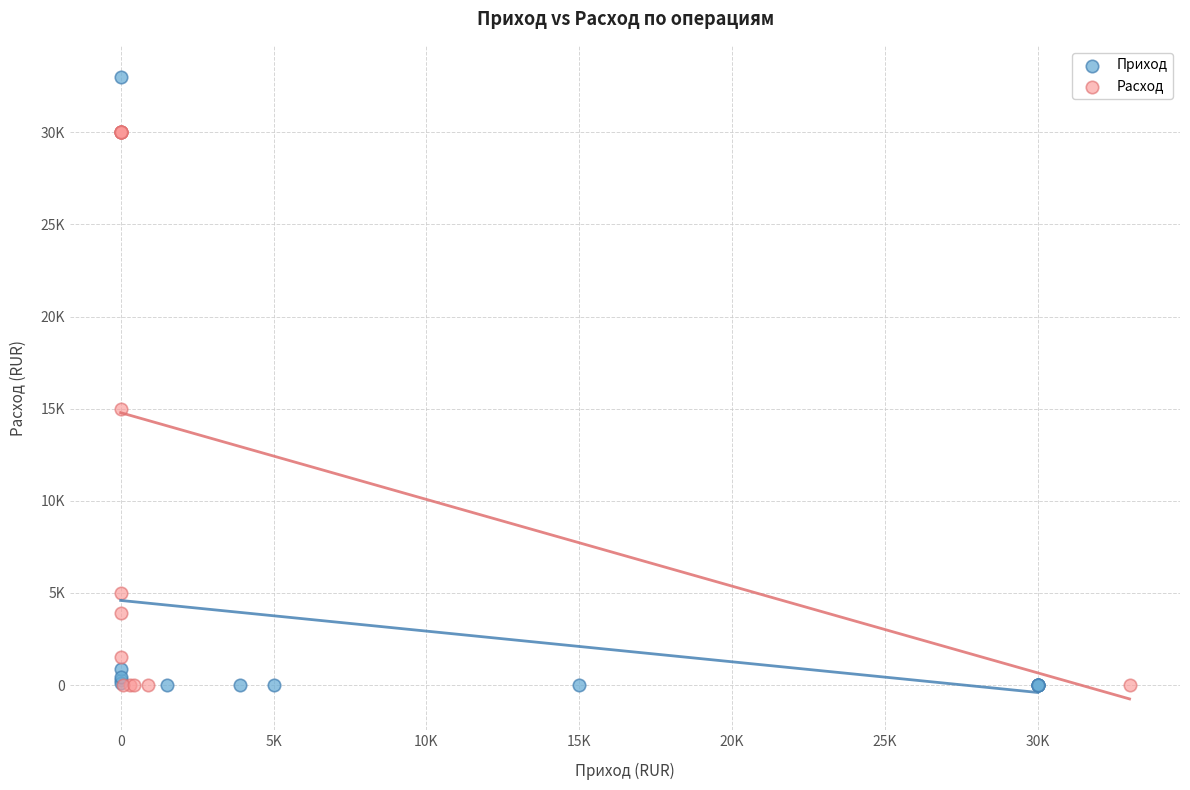

Which series has the widest spread of Y values?

Приход